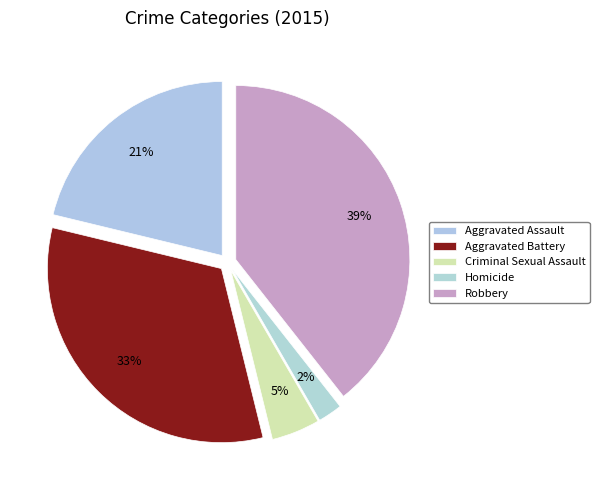

Combined, do Homicide and Criminal Sexual Assault account for over 50%?

No